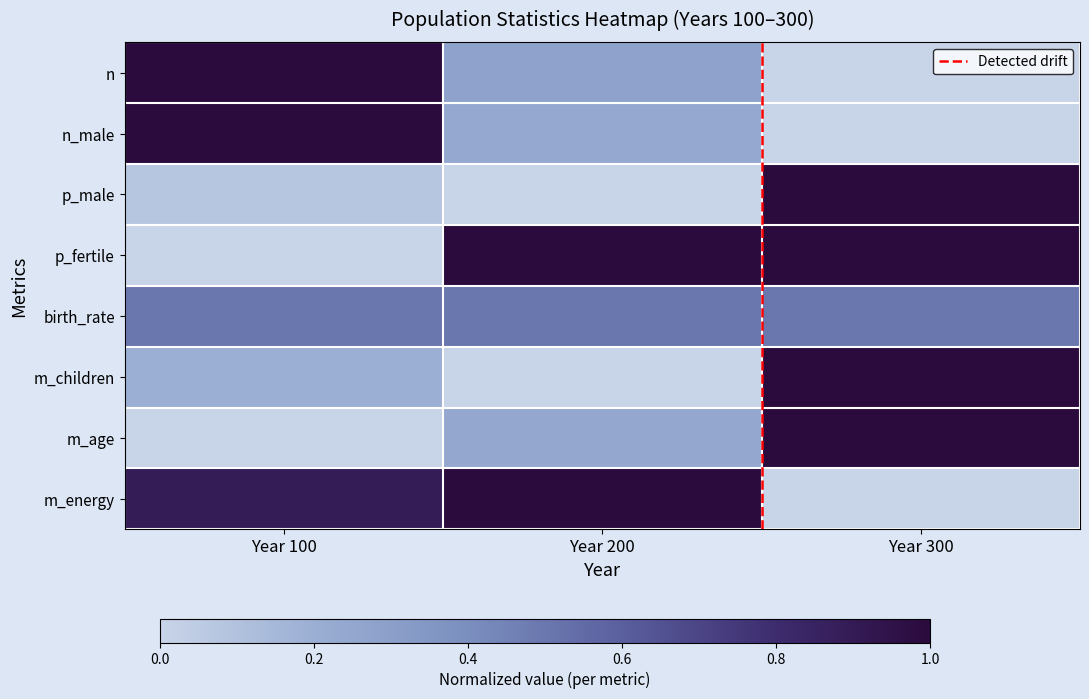

The value of m_age at Year 100 is -0.6. True or false?

False